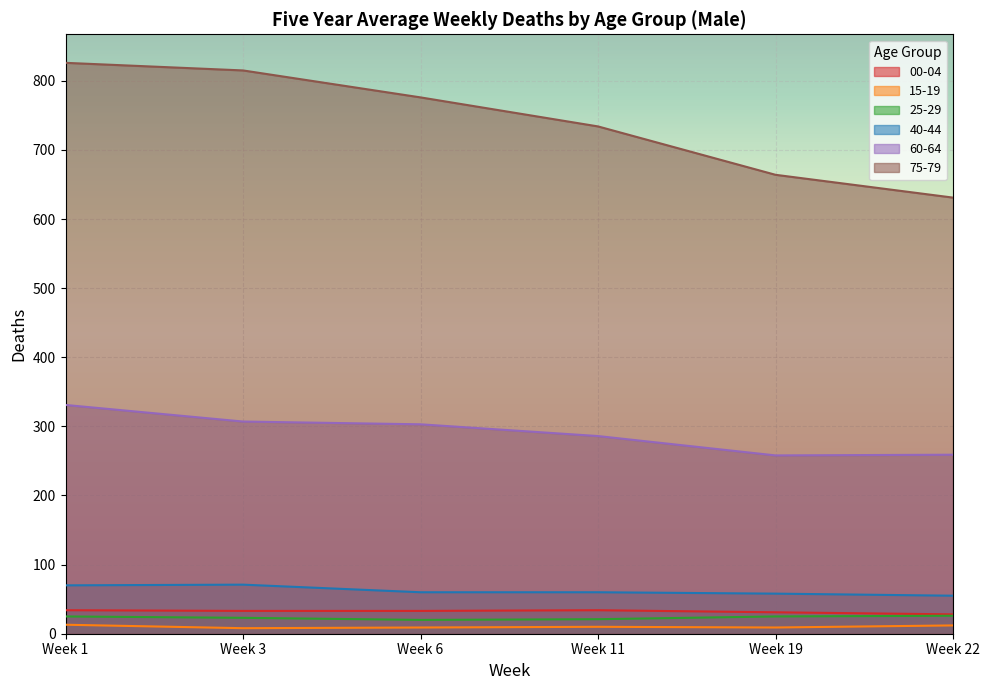

The value of 40-44 at Week 11 is 60. True or false?

True